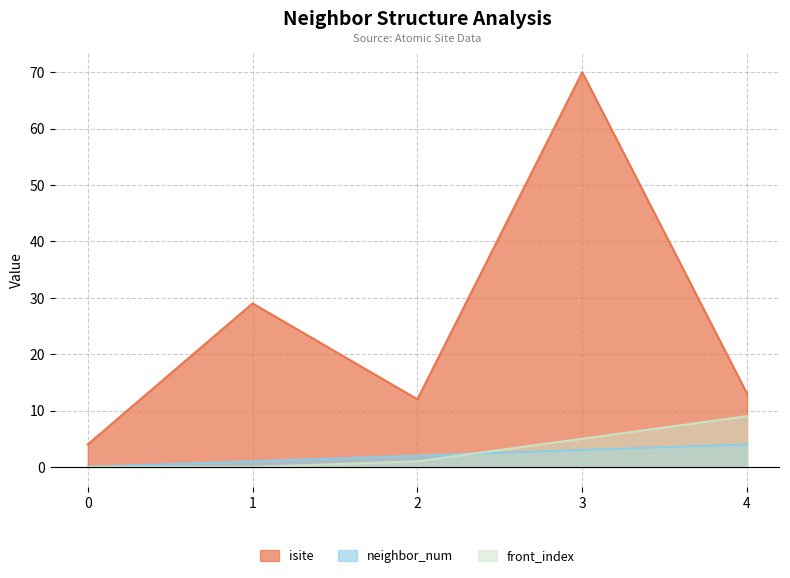

Which category has the highest value in the neighbor_num series?

4